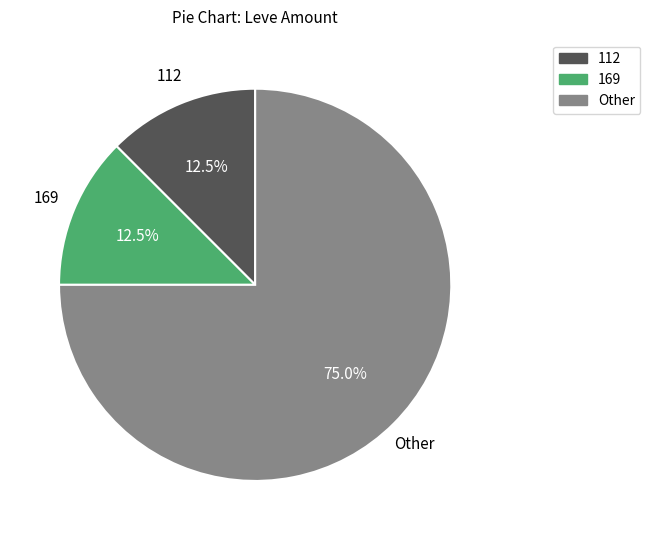

How many slices are in this pie chart?

3